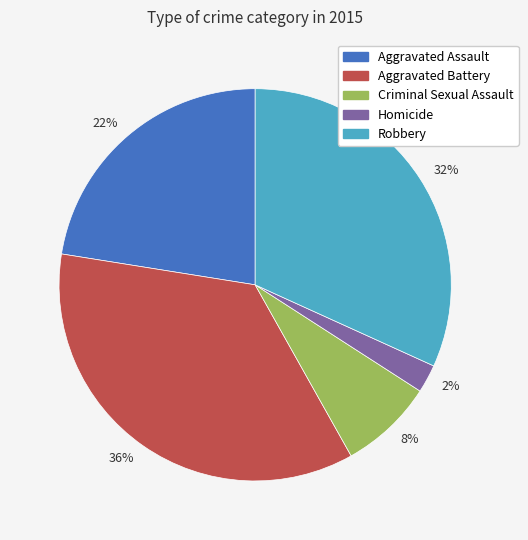

Combined, do Criminal Sexual Assault and Homicide account for over 50%?

No